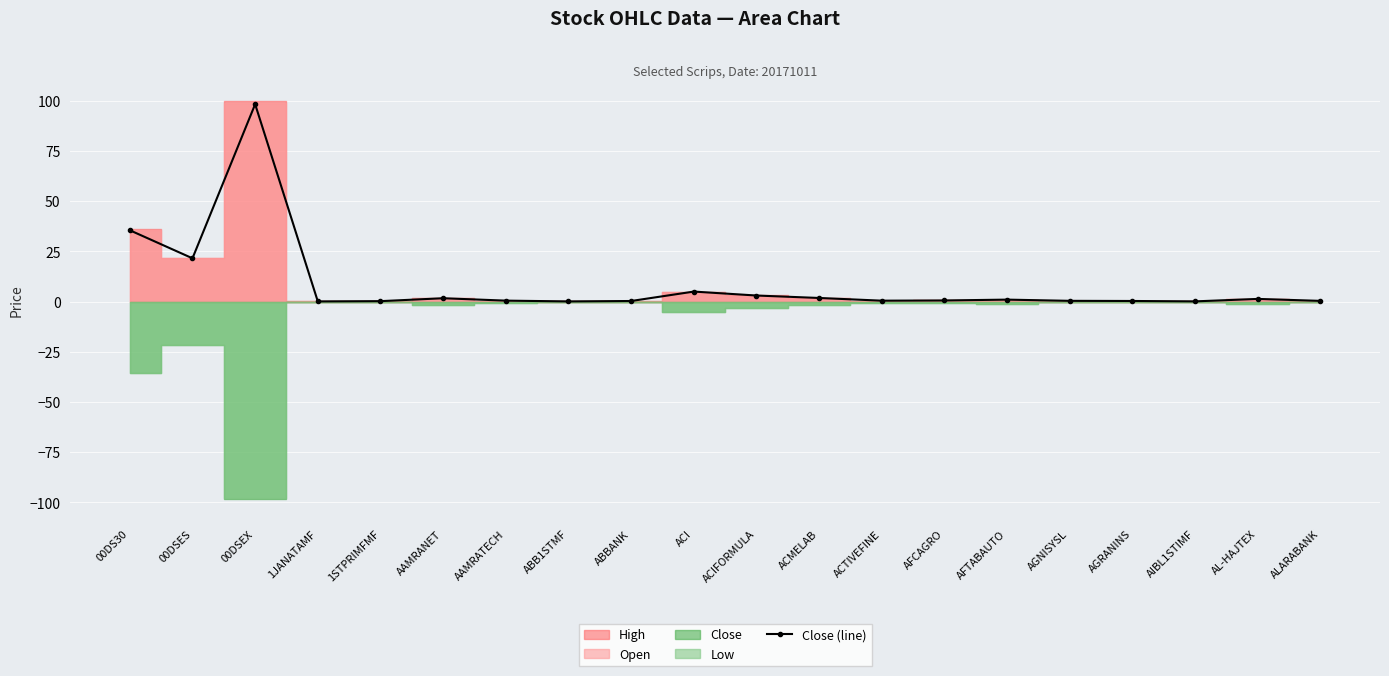

At which category does the data reach its first local peak?

00DSEX